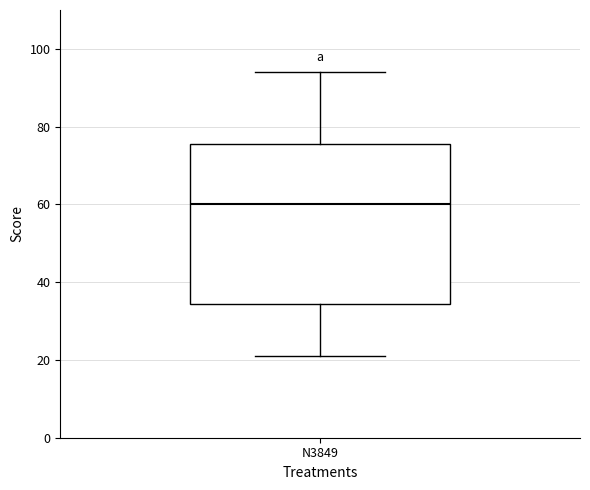

Read this box plot against the y-axis: the position of the median line, the range covered by the box, and the ends of both whiskers. The values are not printed on the chart, so give them approximately, as read against the axis.

median 60, box 34 to 76, whiskers 22 to 94